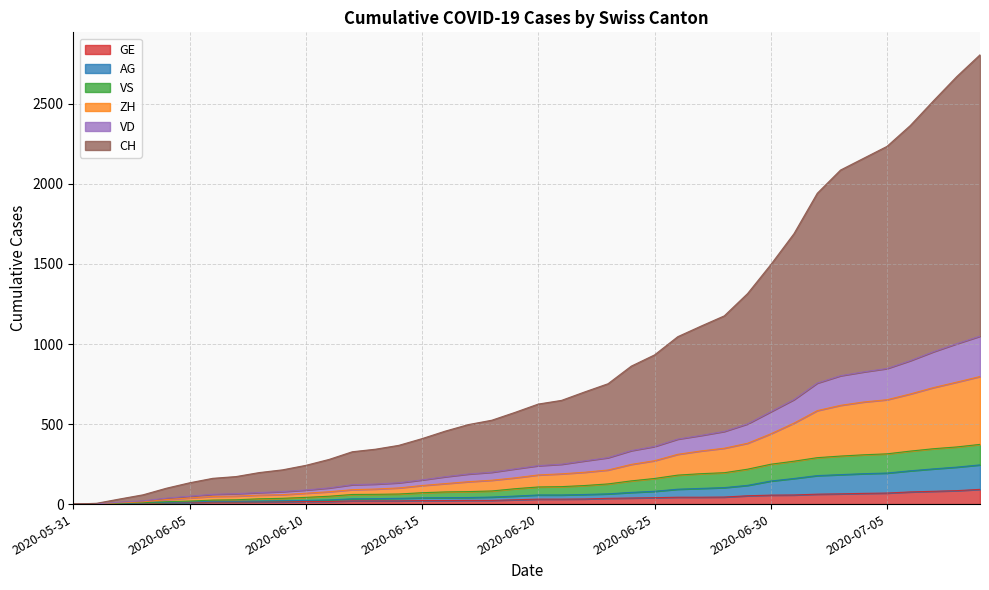

How many data points in VS are above 107?

19